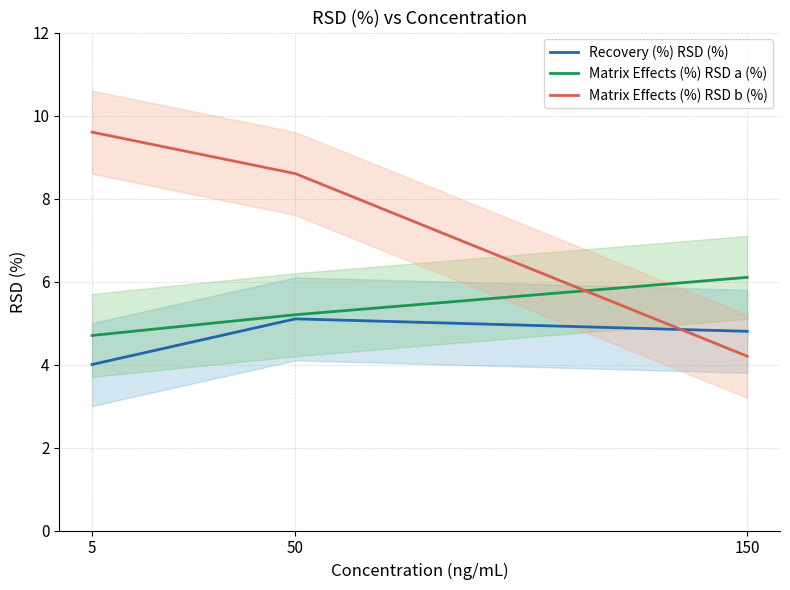

What is the difference between the maximum and second lowest values in the Matrix Effects (%) RSD a (%) series?

0.9